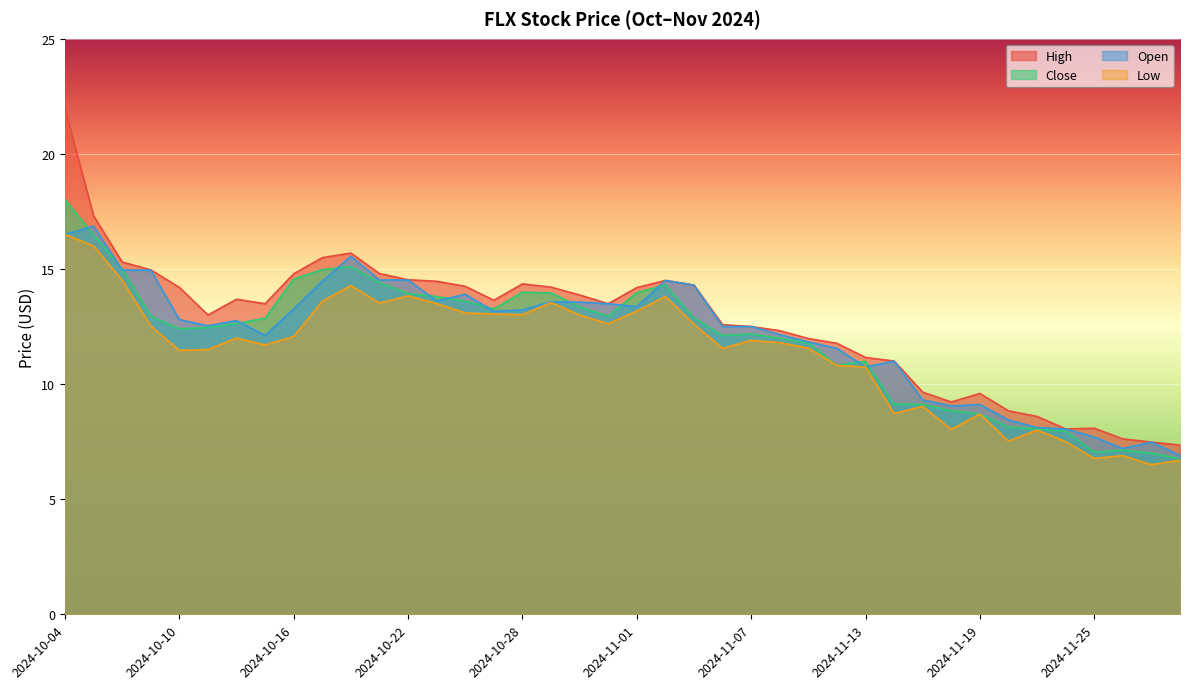

Where is Open nearest to the value 11?

2024-11-14